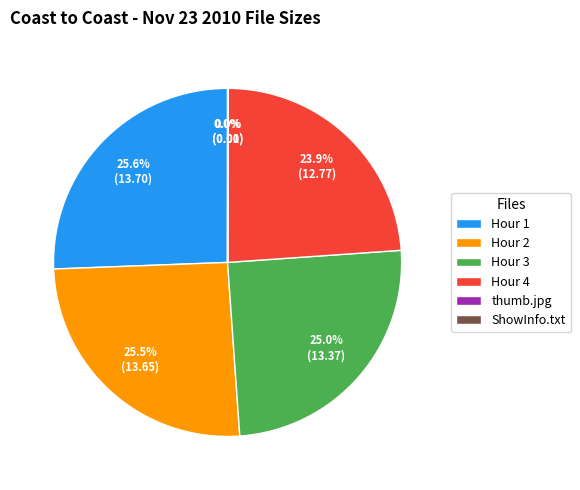

Is there any slice that represents more than half of the pie?

No